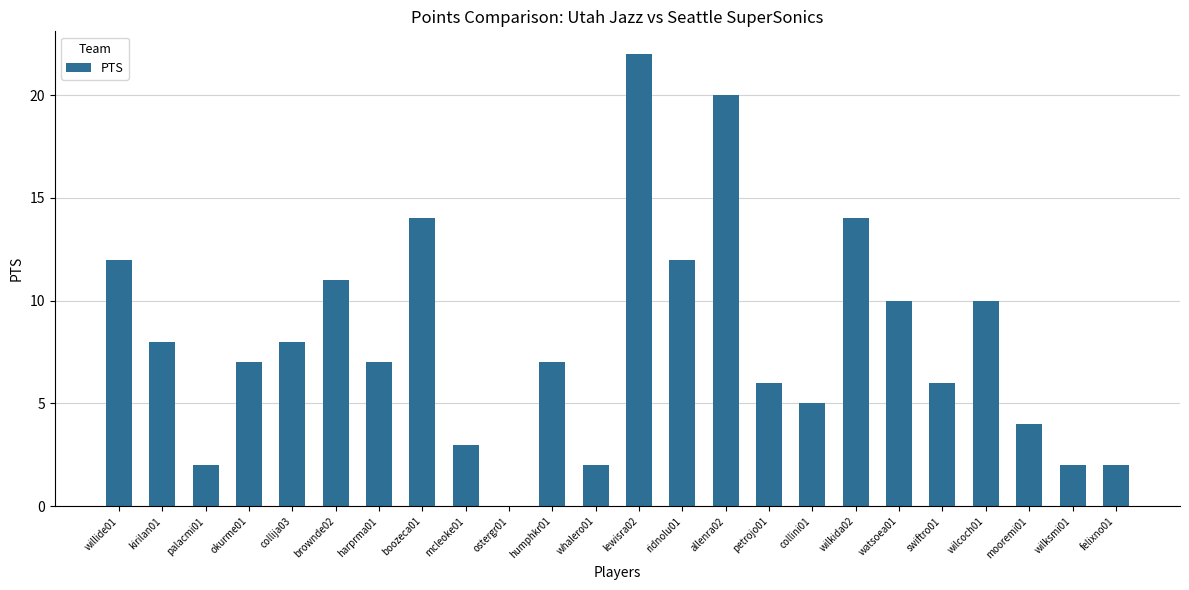

What is the change in value from brownde02 to wilcoch01?

-1